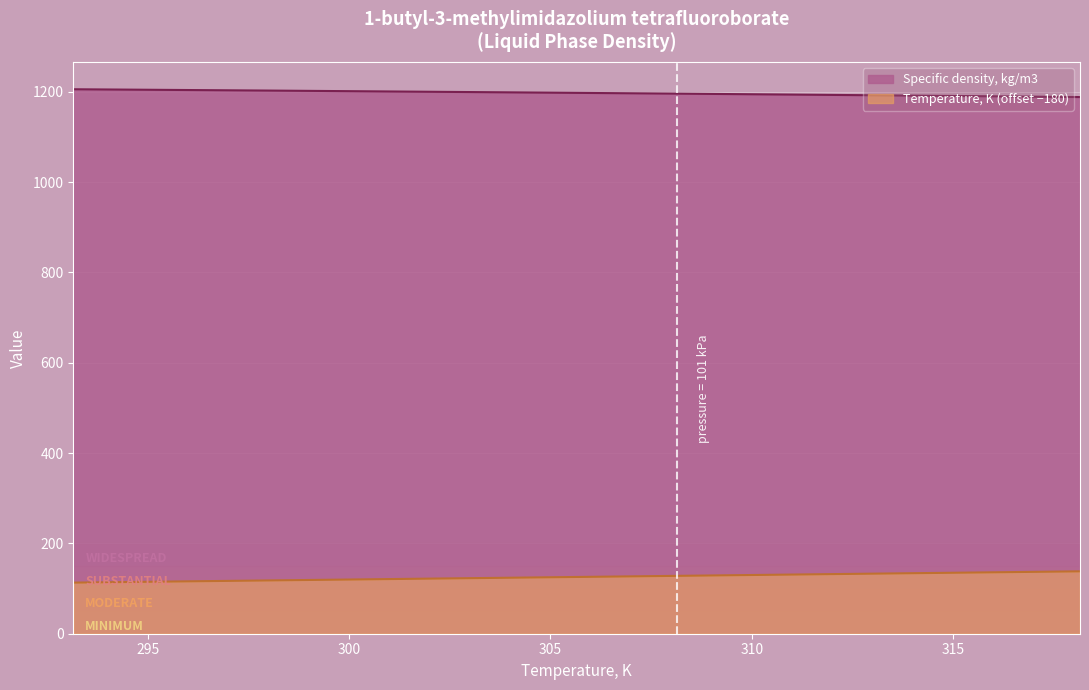

List the series in order of their peak value, highest first.

Specific density, kg/m3, Temperature, K (offset −180)